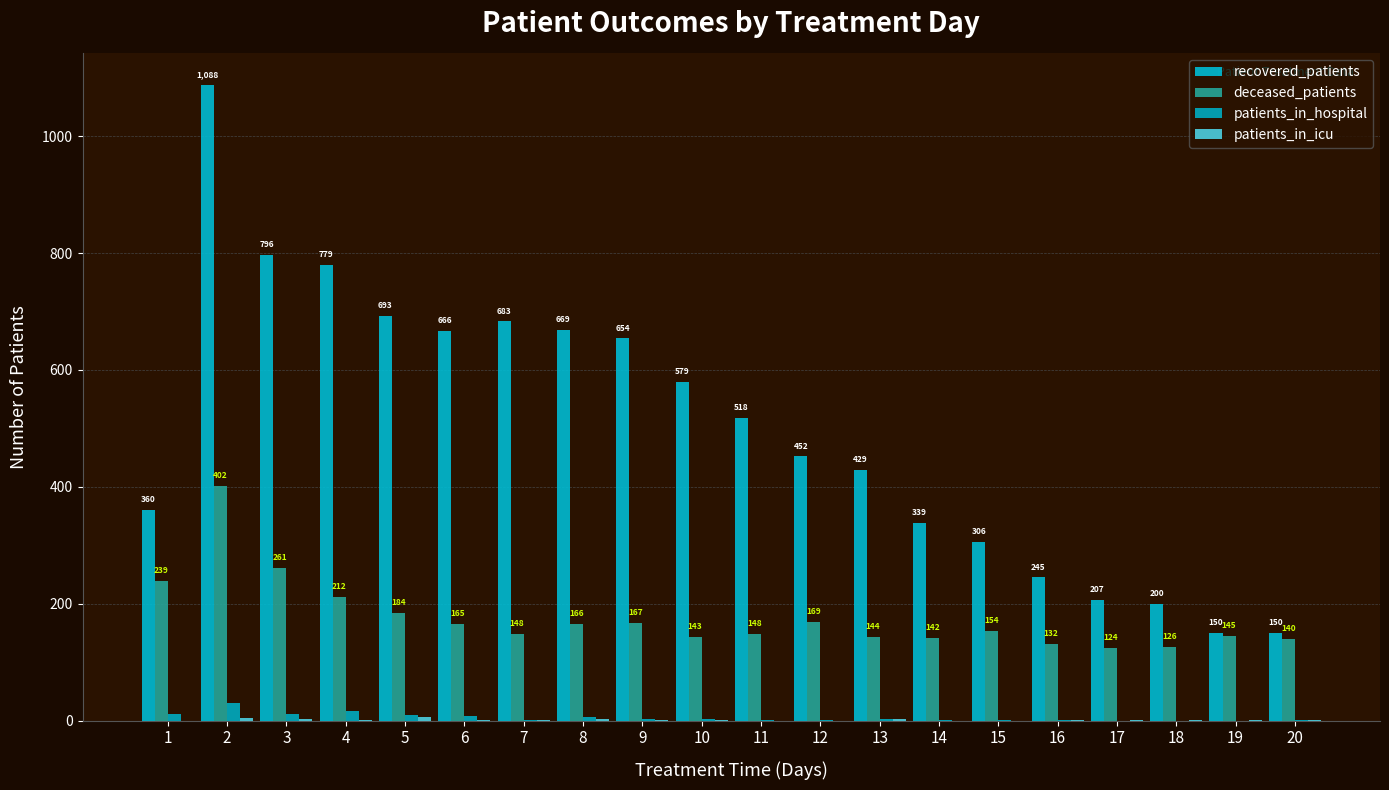

Which series changed the most between 11 and 16?

recovered_patients